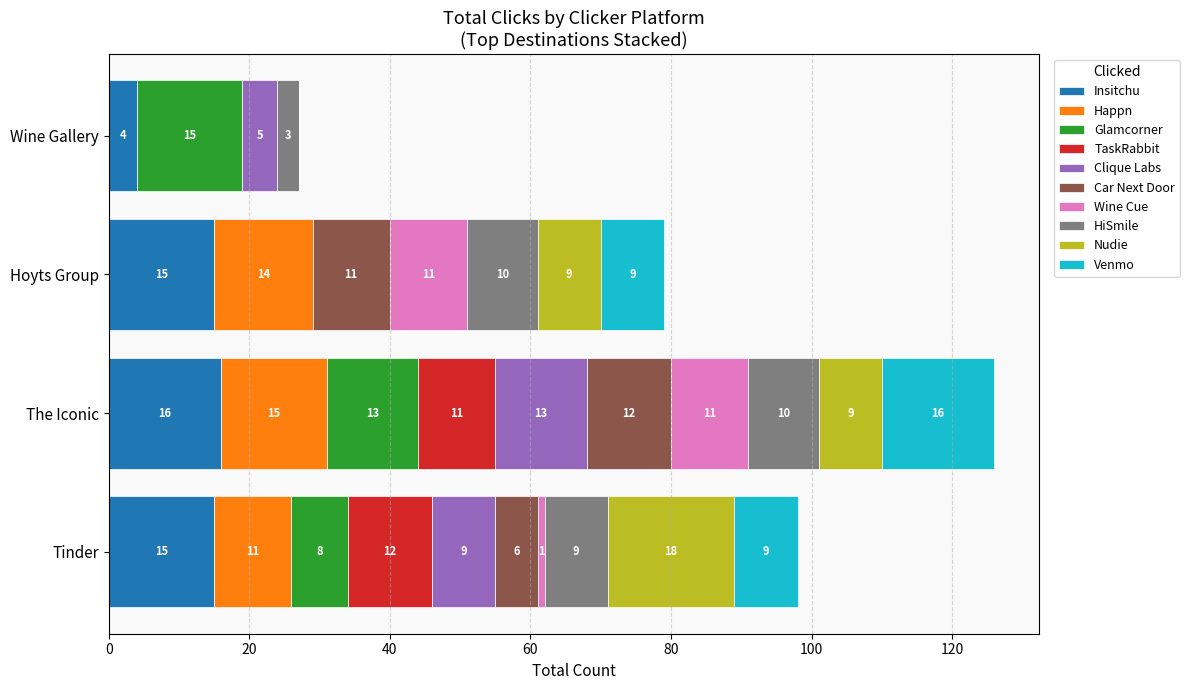

The Insitchu series shows 21 at Tinder. True or false?

False